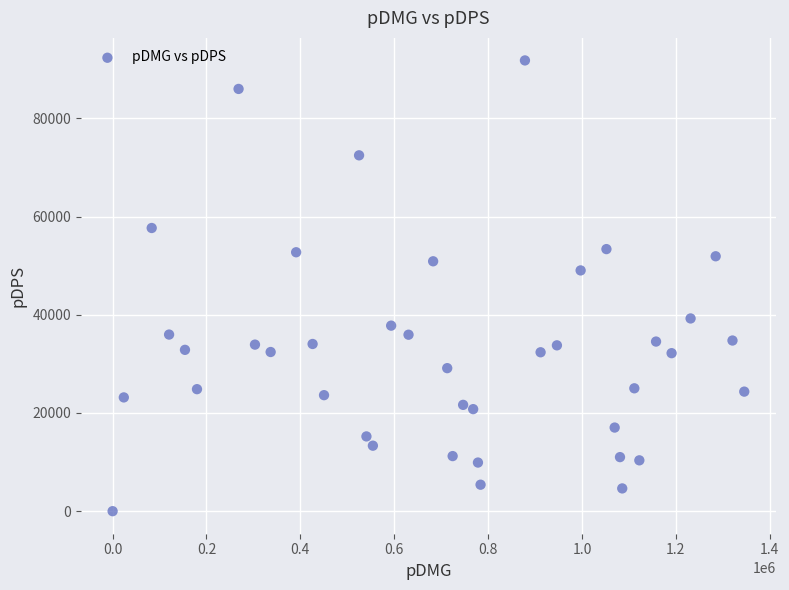

What Y value in the scatter plot is closest to 45903?

49037